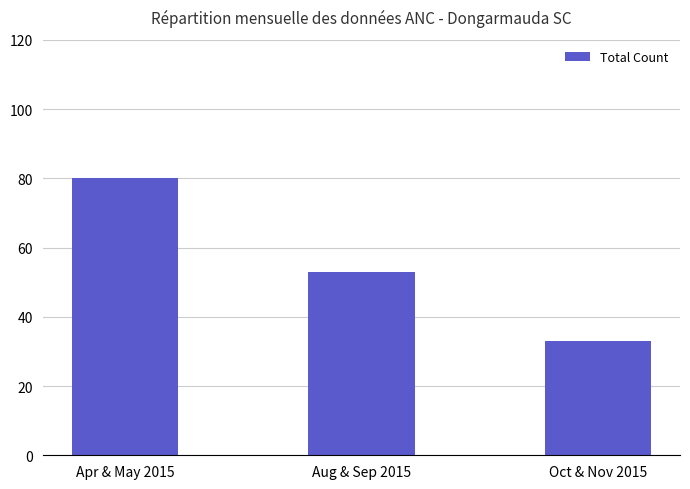

Reading right to left, list all the values displayed in this chart.

Oct & Nov 2015=33	Aug & Sep 2015=53	Apr & May 2015=80